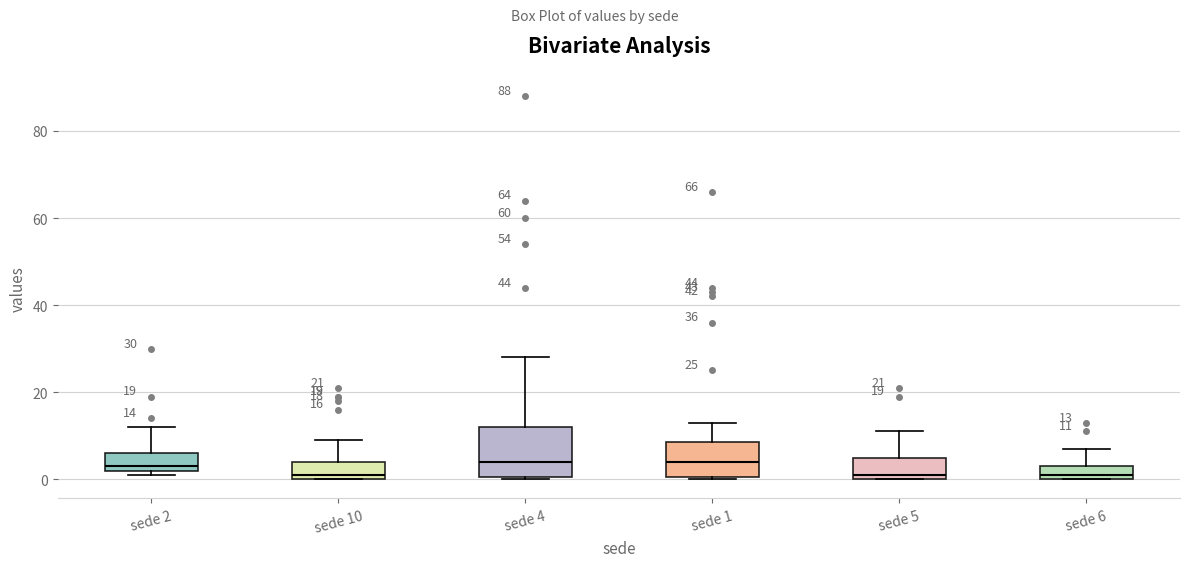

Comparing the boxes themselves (not the whiskers), which one is the tallest?

sede 4